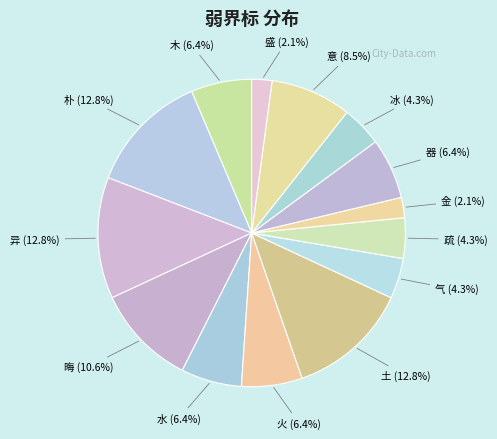

How many slices are in this pie chart?

14